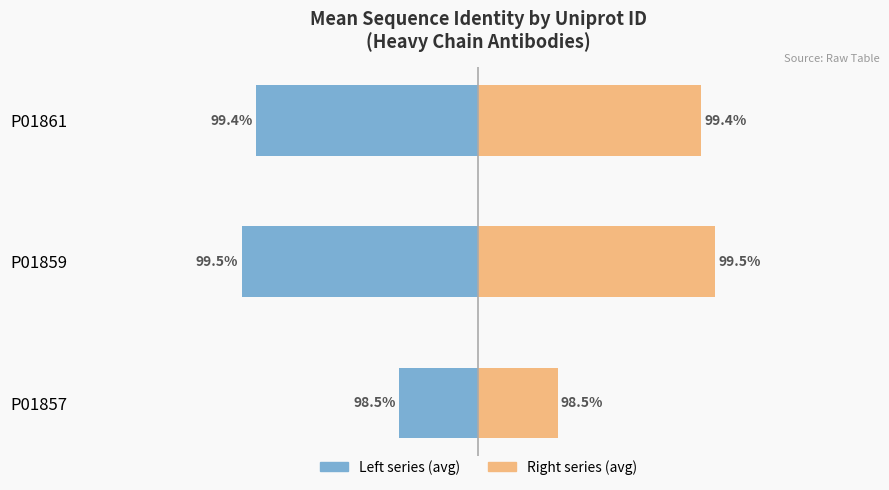

How many bars are there in each group?

2